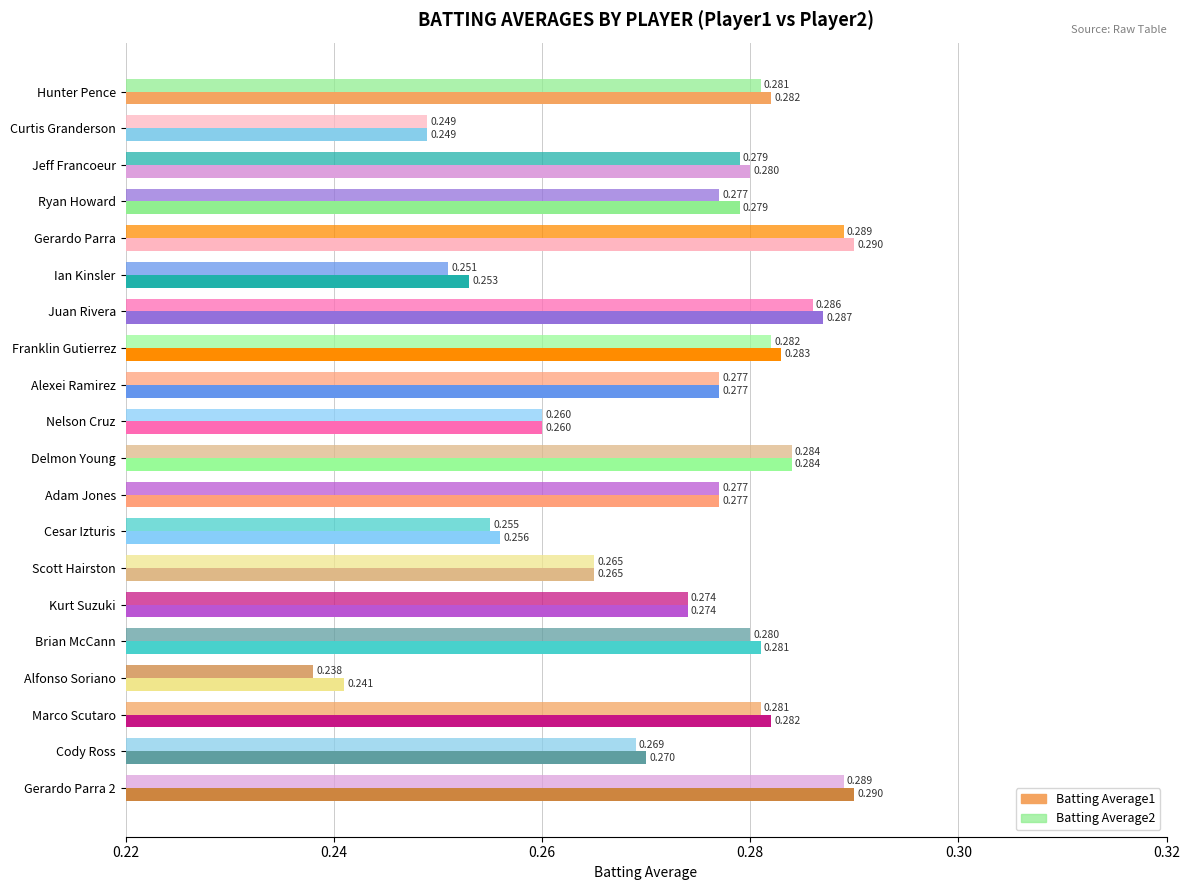

At how many categories does at least one series exceed 0?

20